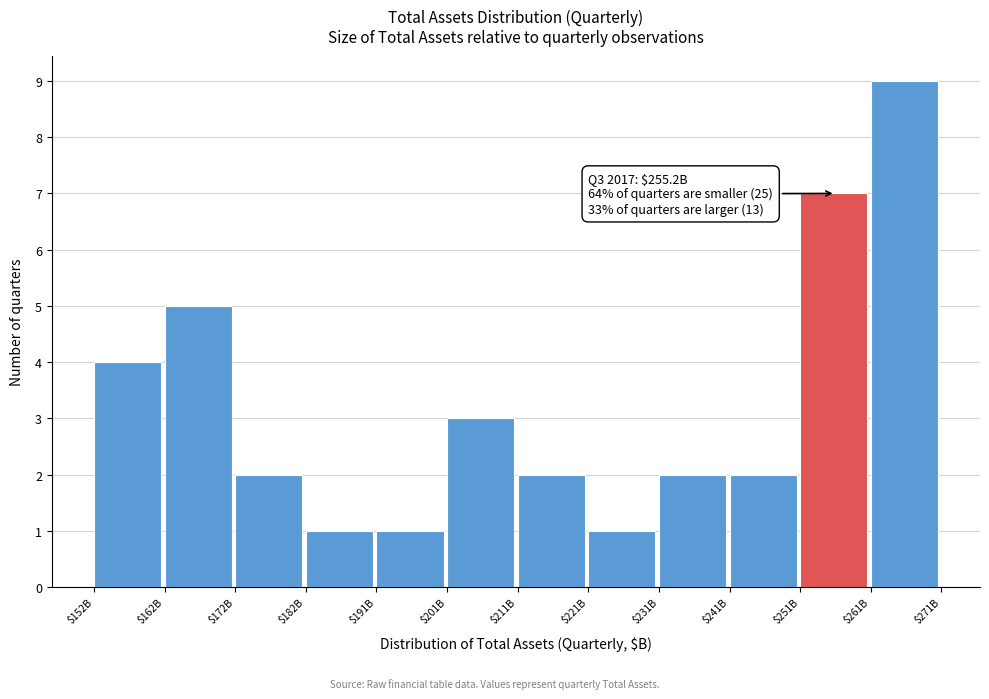

Reading left to right, what are all the values shown in this chart?

4	5	2	1	1	3	2	1	2	2	7	9